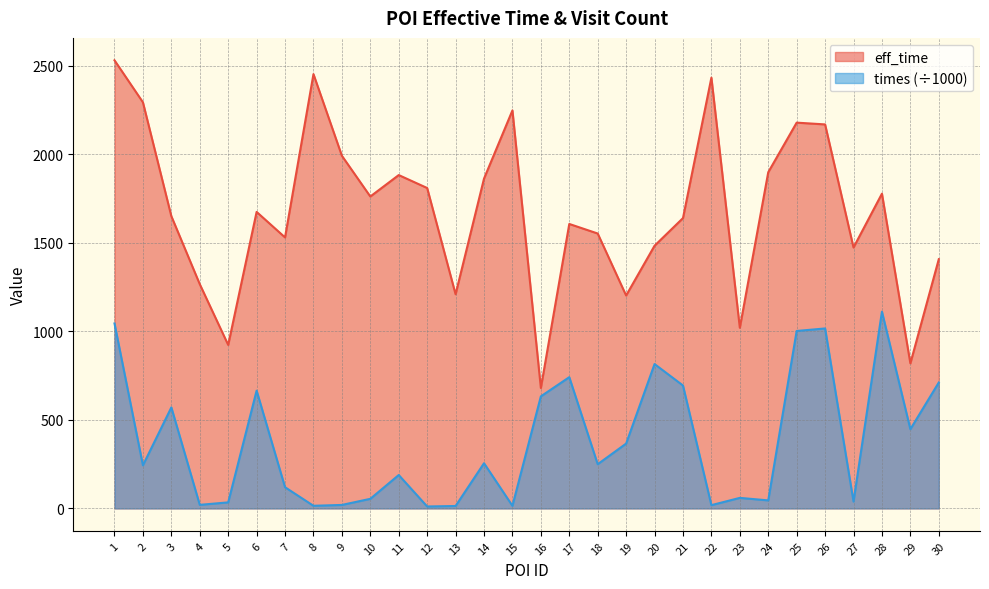

What is the approximate value of eff_time at 16?

680.0